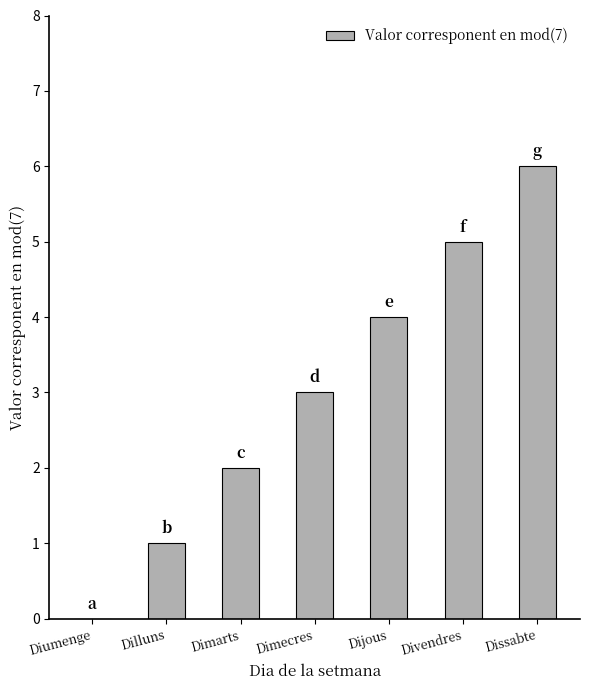

The value at Dilluns is 1. True or false?

True